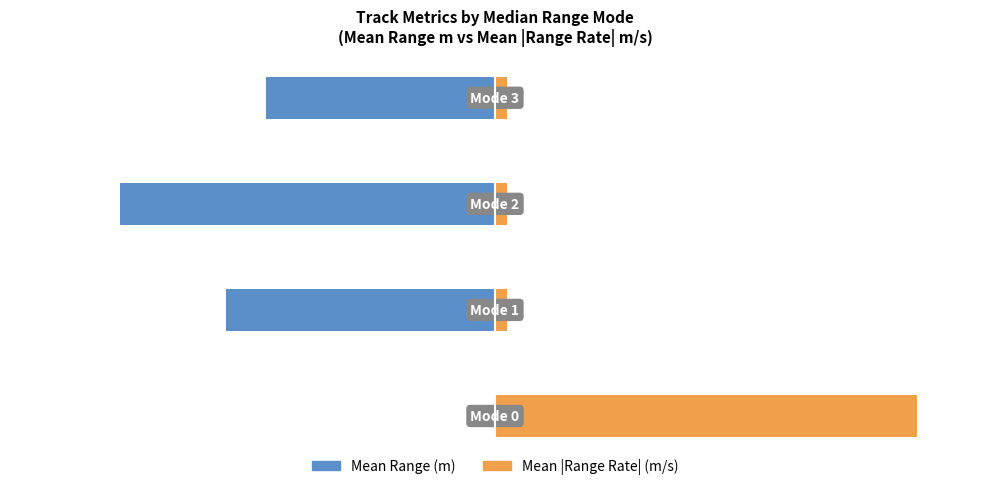

At how many categories does at least one series exceed -71?

4